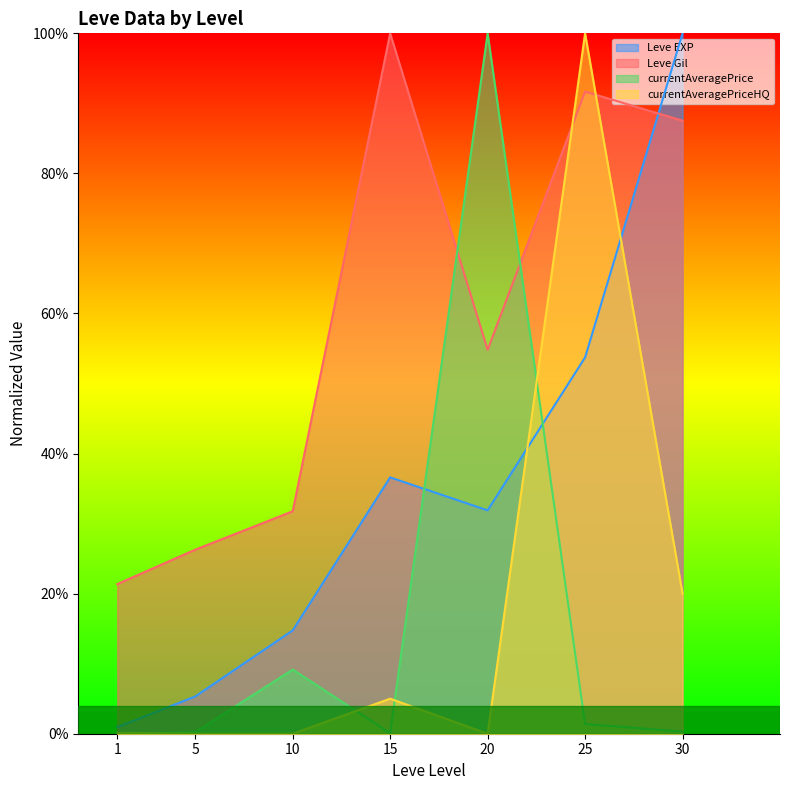

True or false: Leve EXP and currentAveragePrice intersect in this chart.

True